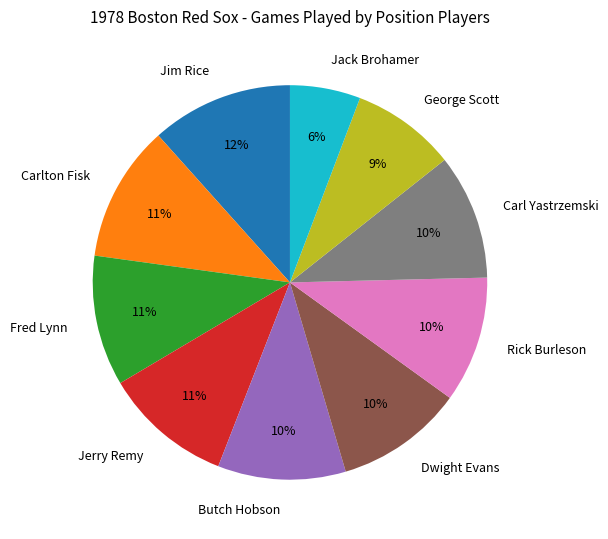

Is the sum of Jerry Remy and Carlton Fisk greater than half?

No